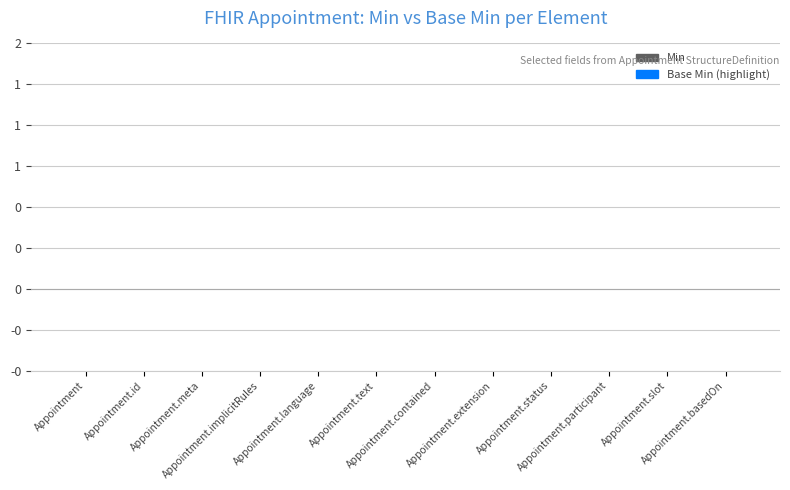

What is the difference between the second highest and minimum values in the Base Min series?

1